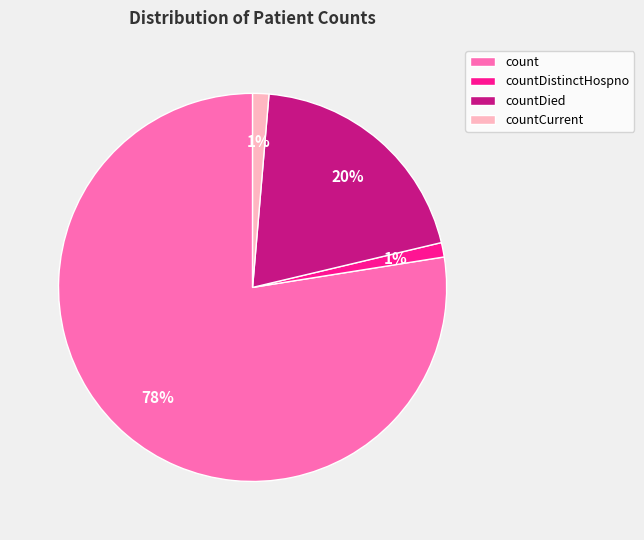

The countCurrent slice represents 1% of the pie. True or false?

True